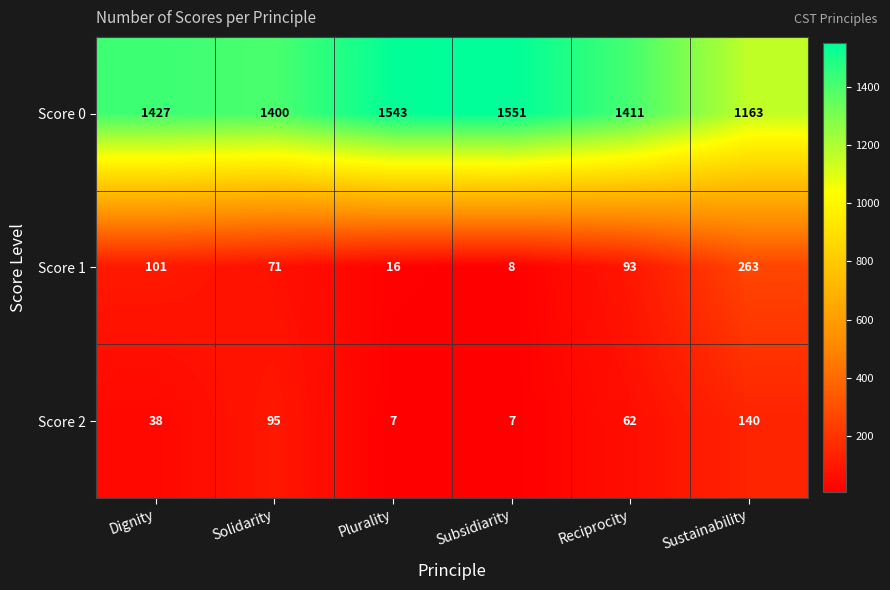

Which category has the highest value across all series?

Subsidiarity